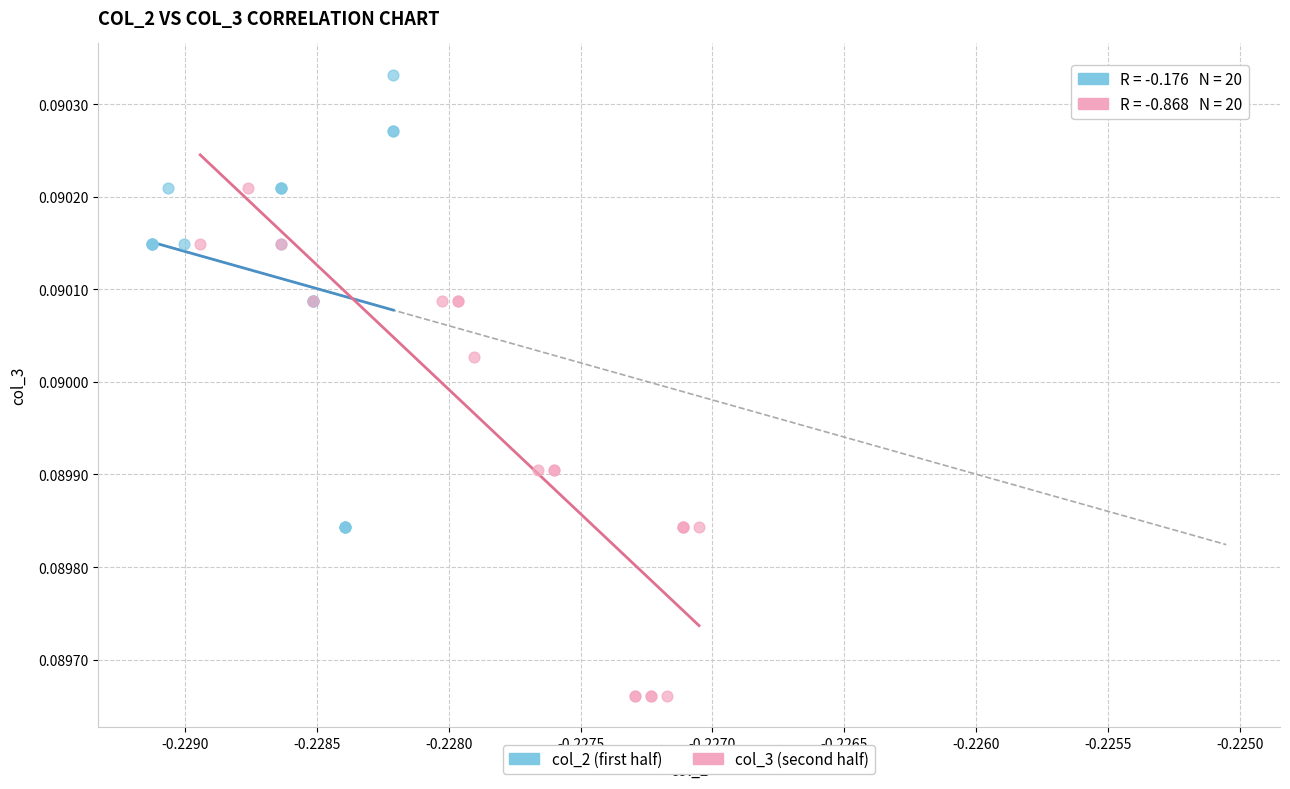

Which series reaches the maximum Y coordinate?

col_2 (first half)